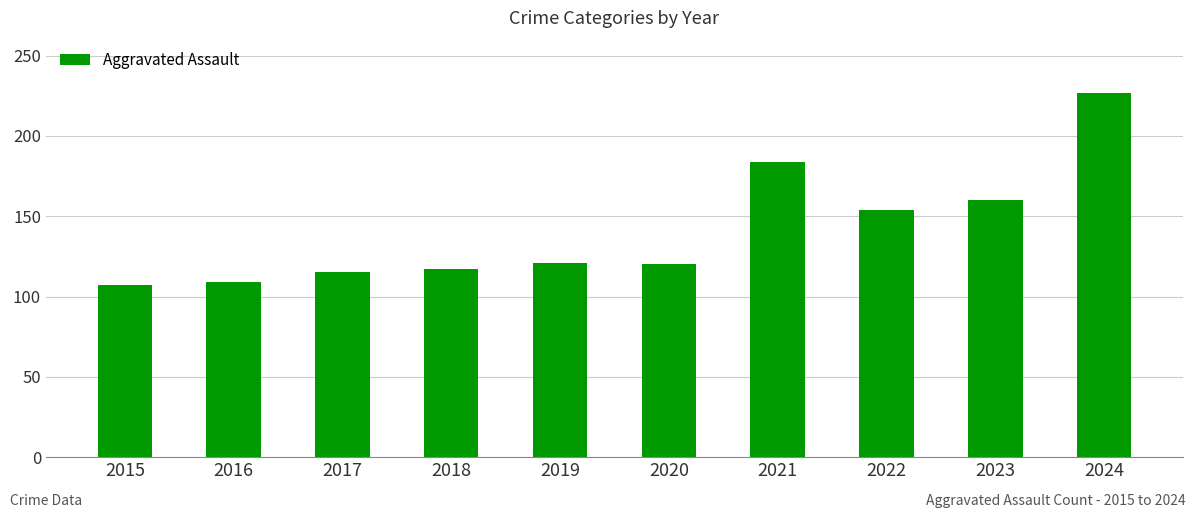

What is the change in value from 2016 to 2022?

+45